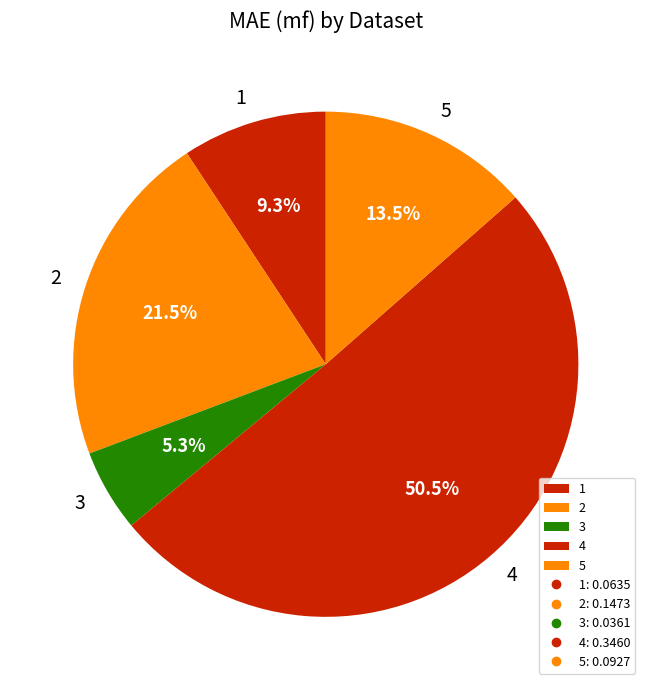

Which slice is the smallest?

3